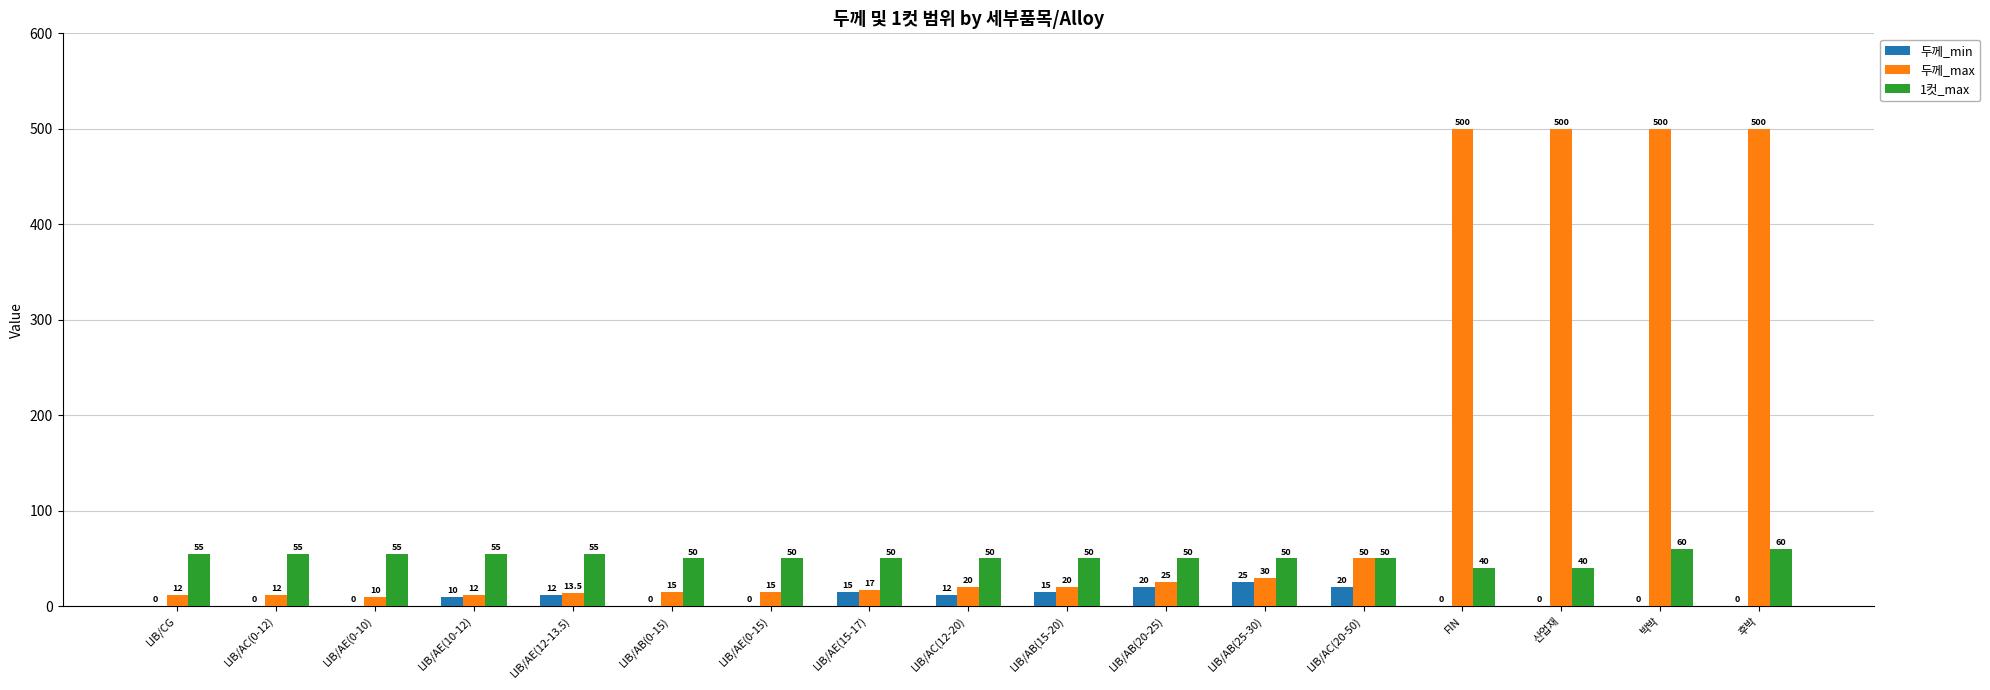

Is the value of 1컷_max at LIB/AC(12-20) greater than the value of 두께_max at LIB/AB(20-25)?

Yes